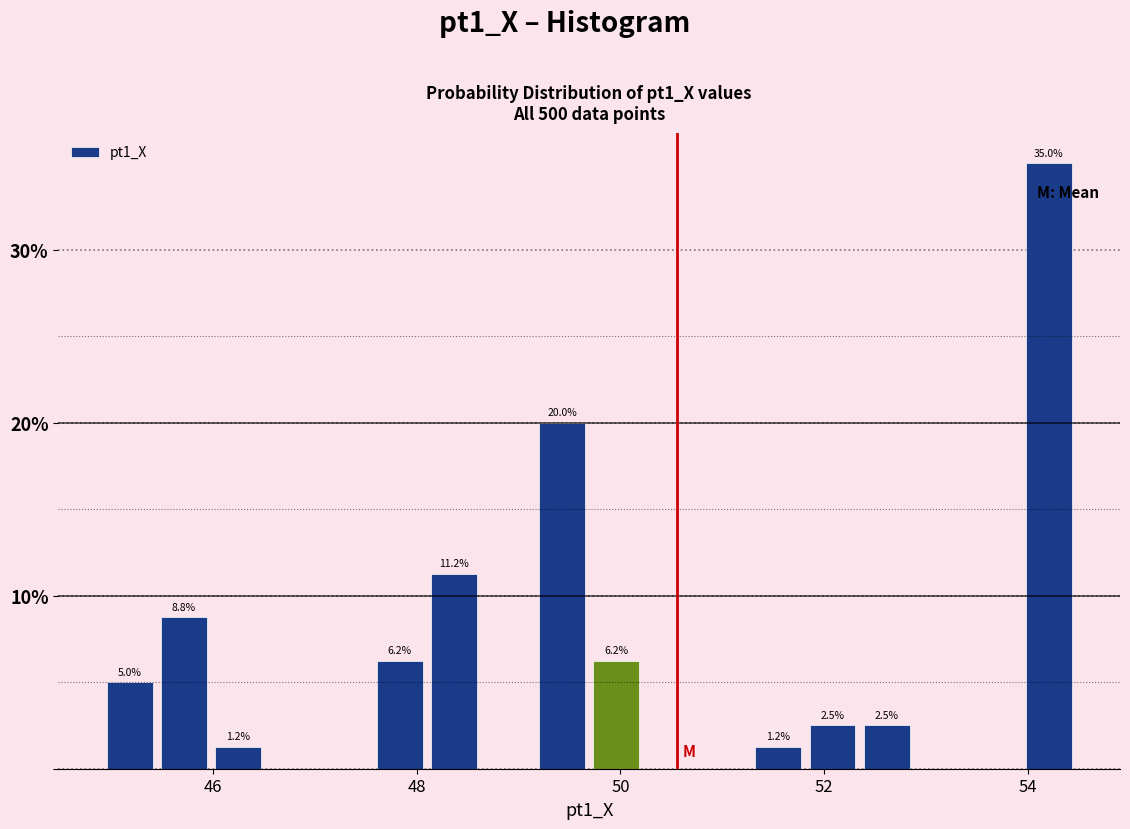

Around what value on the x-axis is the tallest bar? Give the approximate position of its centre, as read against the axis.

54.2